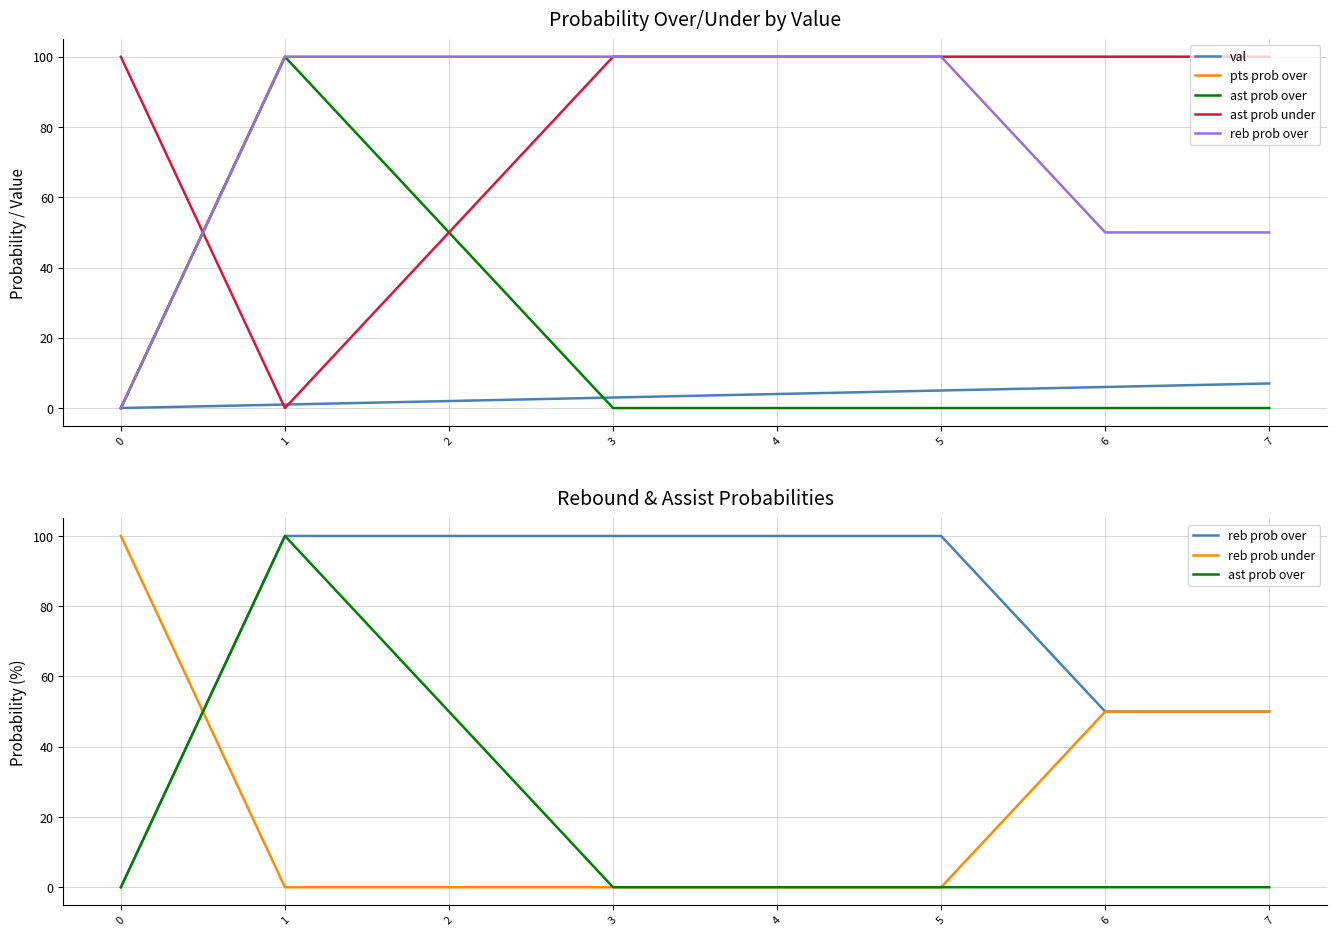

What is the sum of the reb prob under values at 7 and 5?

50